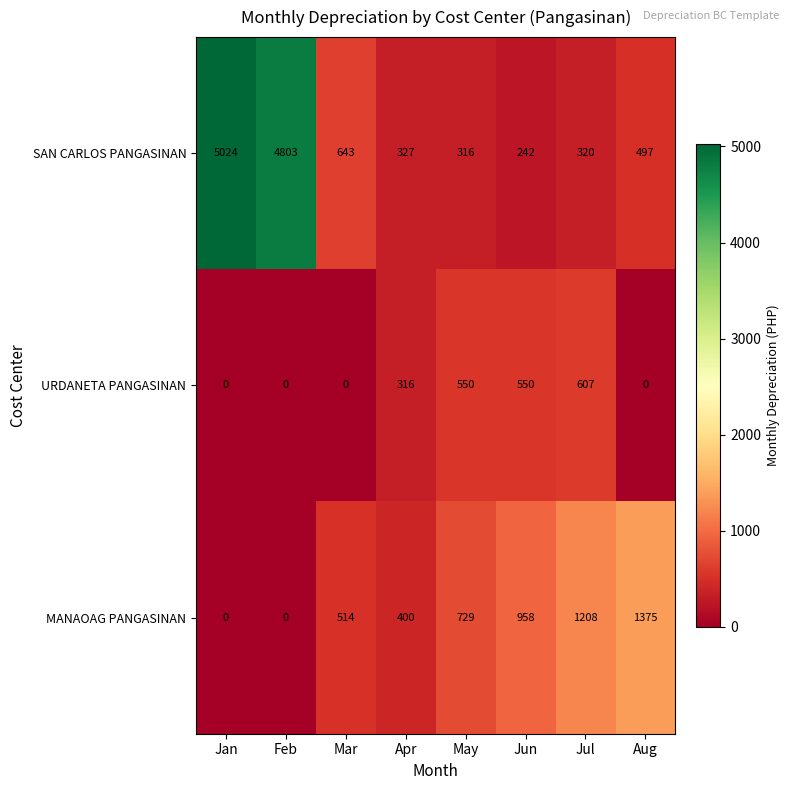

At how many categories does at least one series exceed 2443?

2